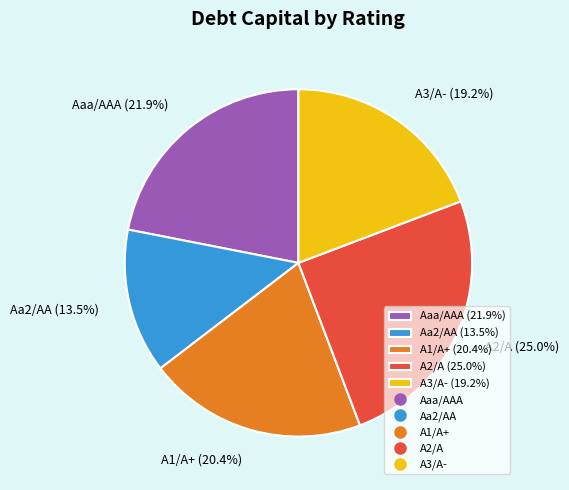

How many segments does this pie chart have?

5